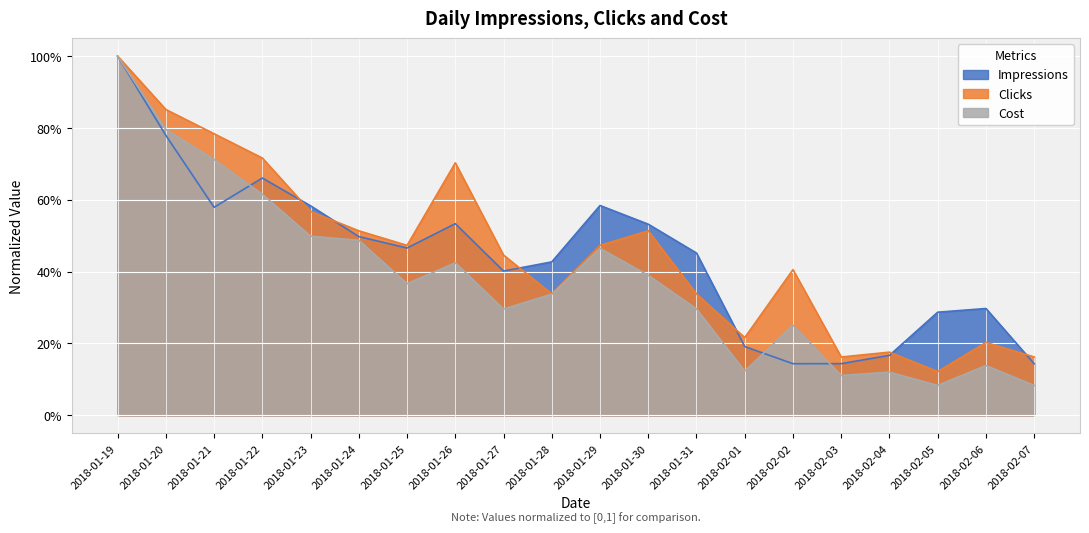

Is the value of Clicks at 2018-01-26 greater than the value of Impressions at 2018-02-06?

Yes